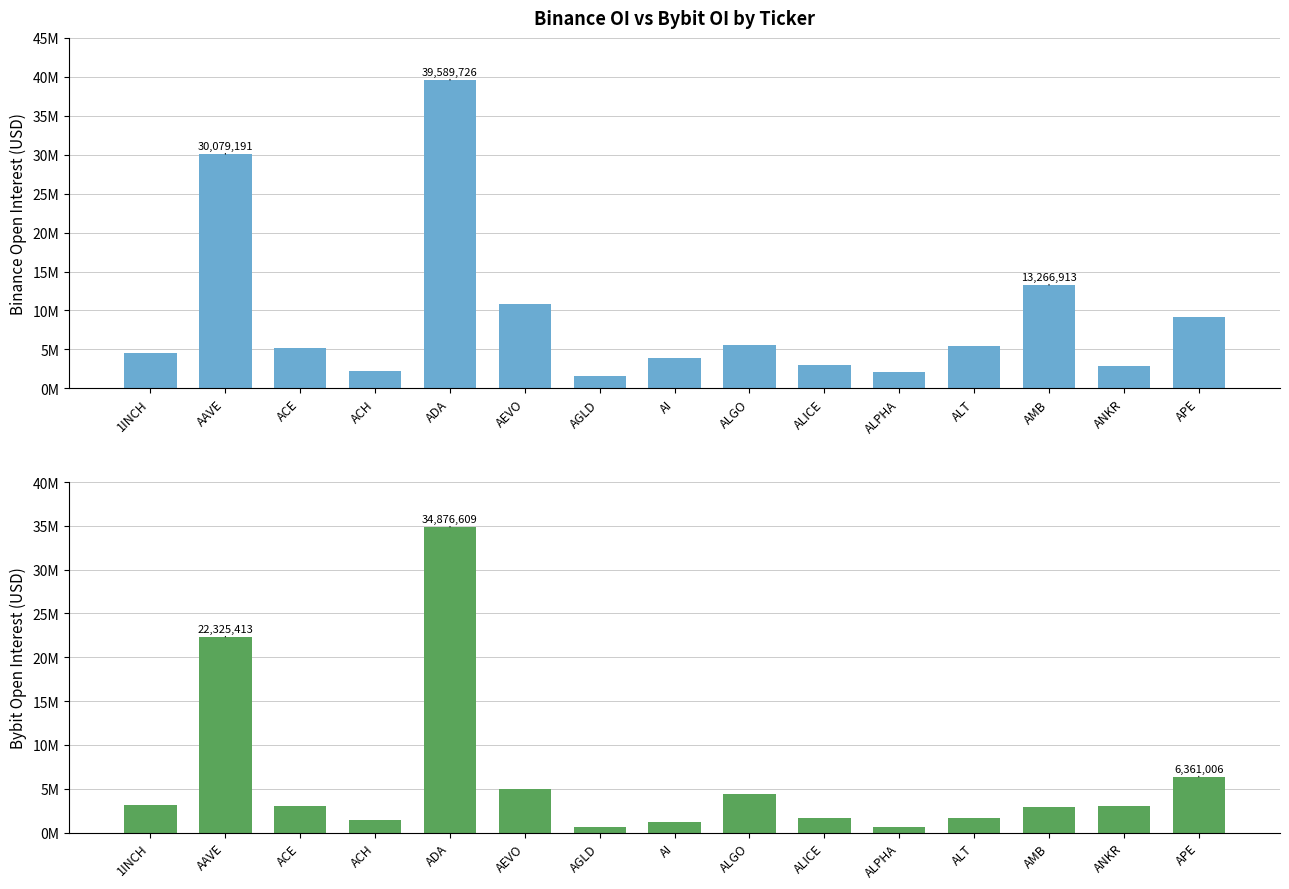

Between AAVE and AEVO, which series saw the biggest shift?

Binance_OI